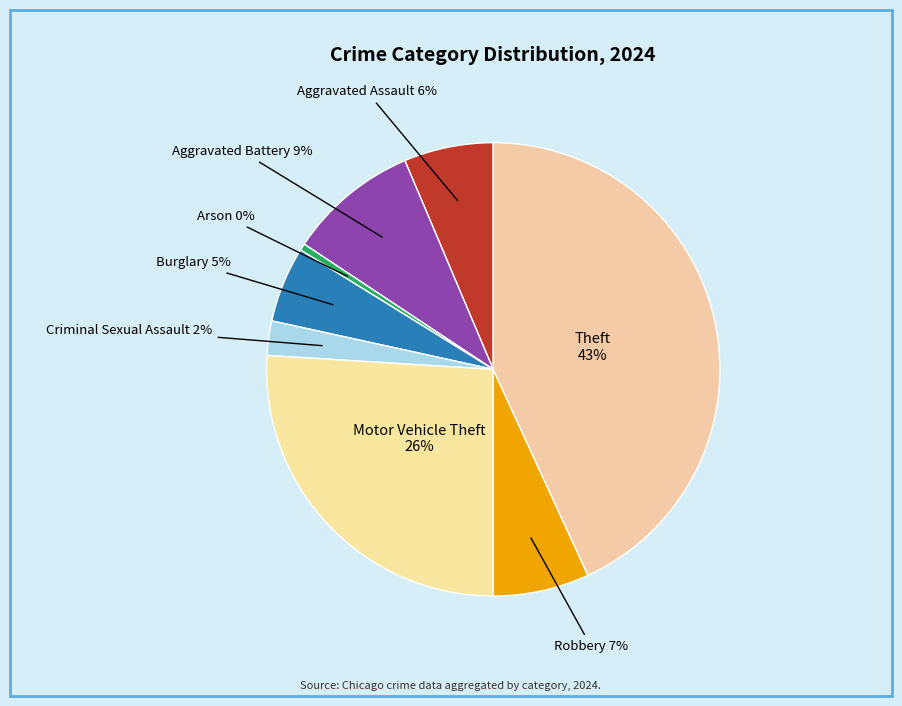

Which has a higher value, Aggravated Assault or Motor Vehicle Theft?

Motor Vehicle Theft